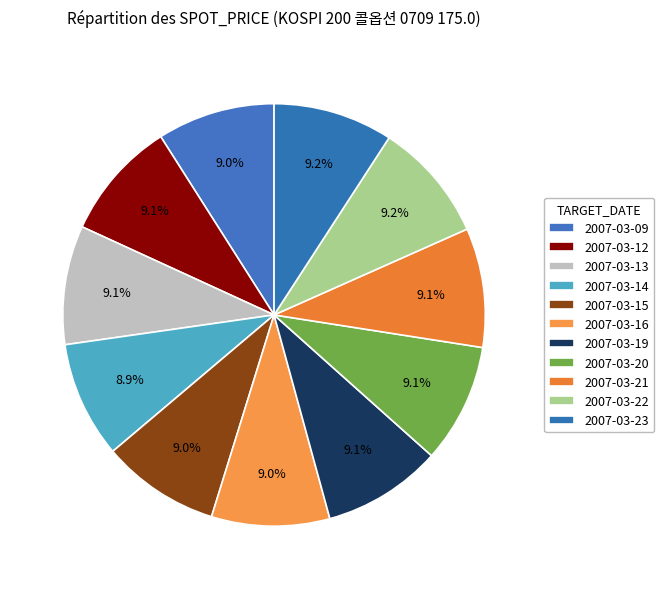

To the nearest percent, what portion does 2007-03-12 represent?

9%